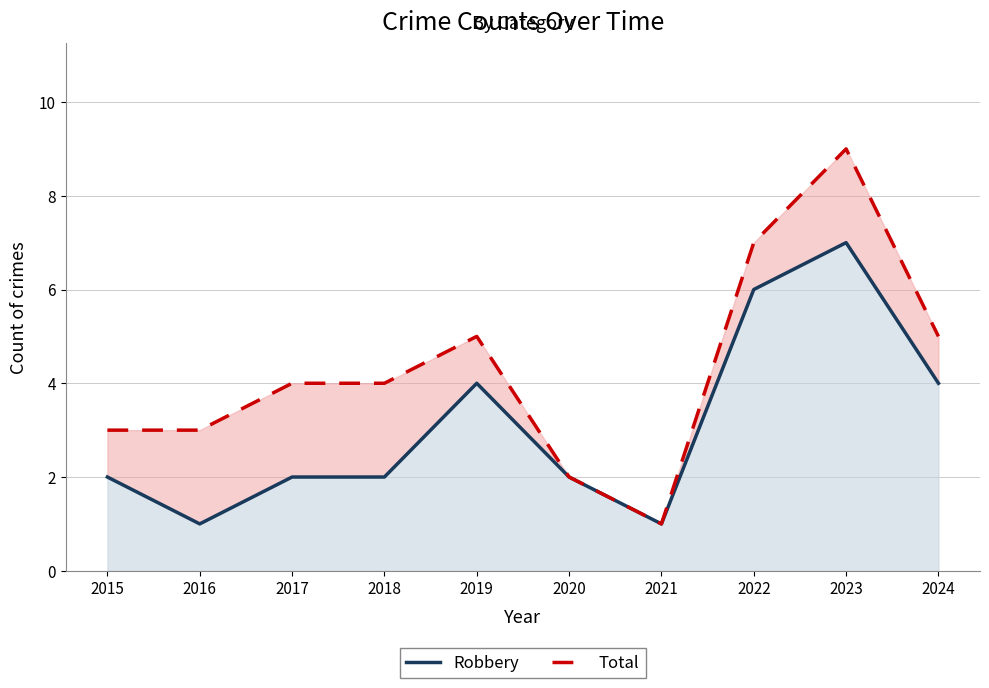

True or false: Total has more than 0 points higher than both neighbors.

True